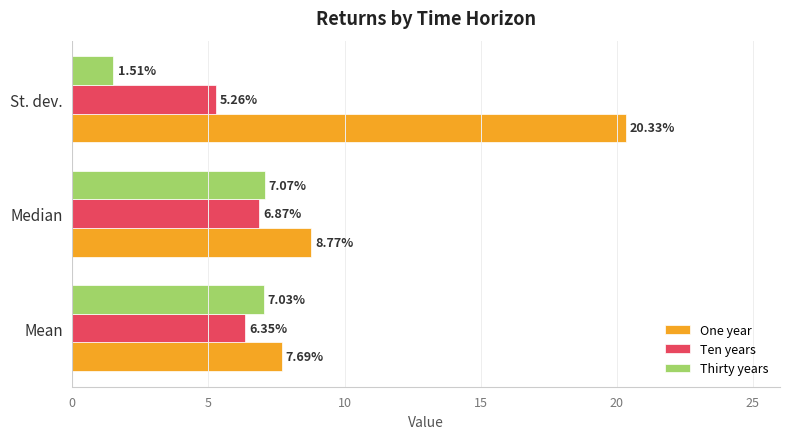

Rank the series at Mean from lowest to highest value.

Ten years, Thirty years, One year